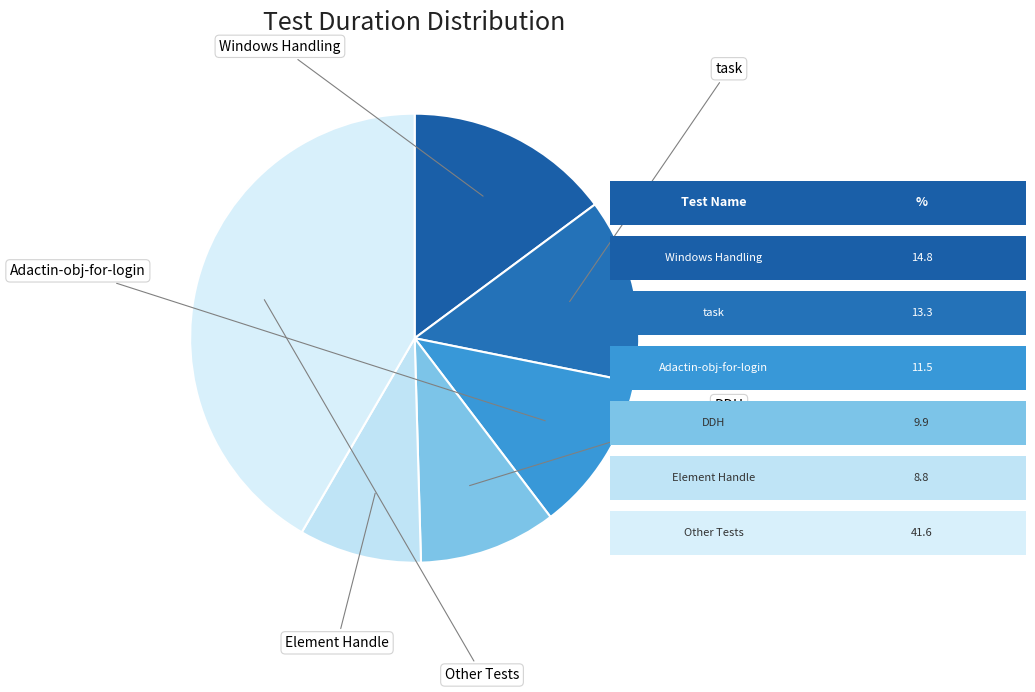

How many slices are in this pie chart?

6